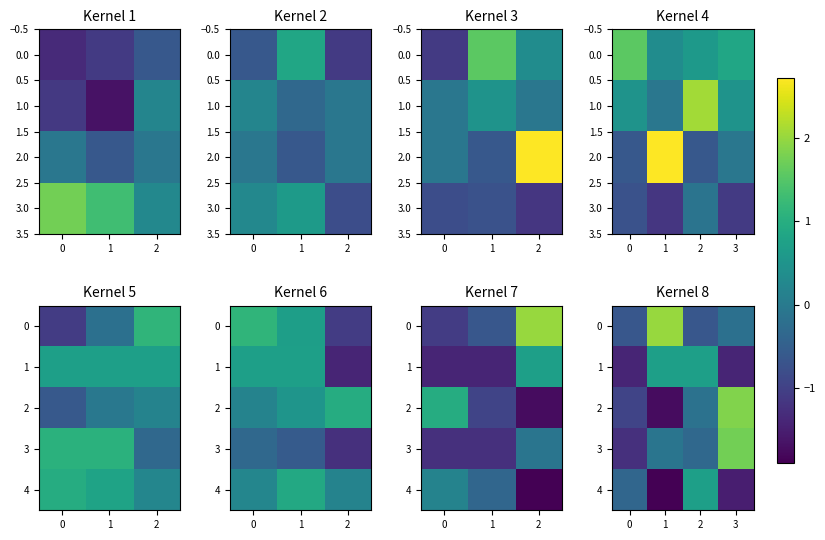

What is the difference between the highest and lowest values at 2?

1.4